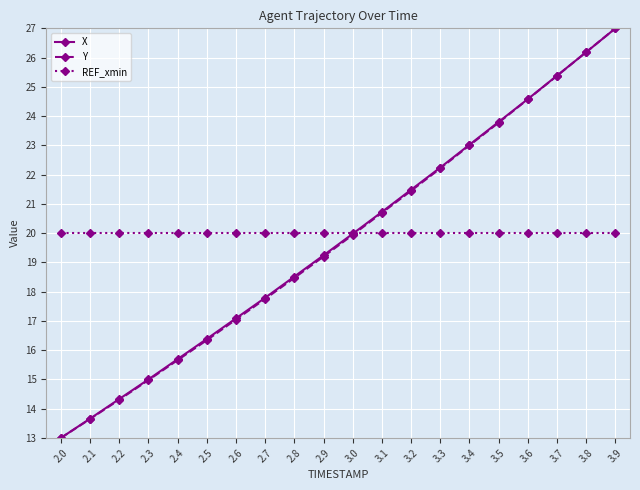

What is the label of the 15th point from the left?

3.4